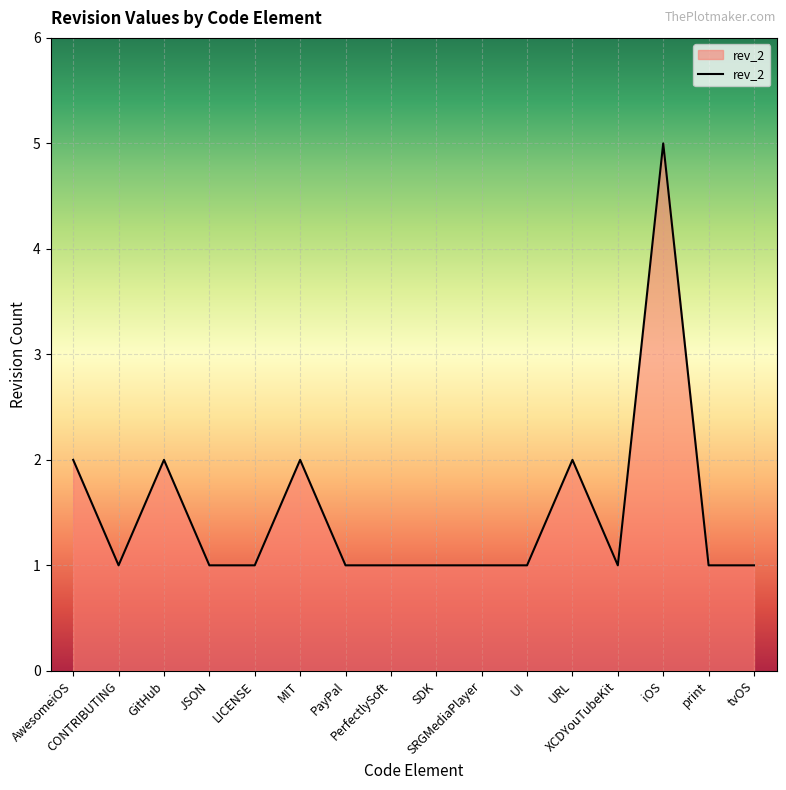

What is the maximum value shown in the chart?

5